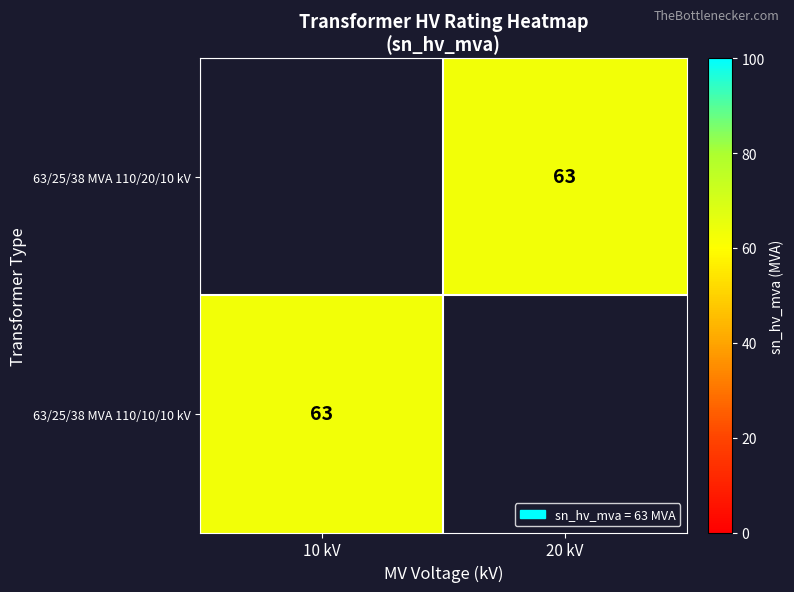

Rank the series by their average value, from highest to lowest.

63/25/38 MVA 110/20/10 kV, 63/25/38 MVA 110/10/10 kV